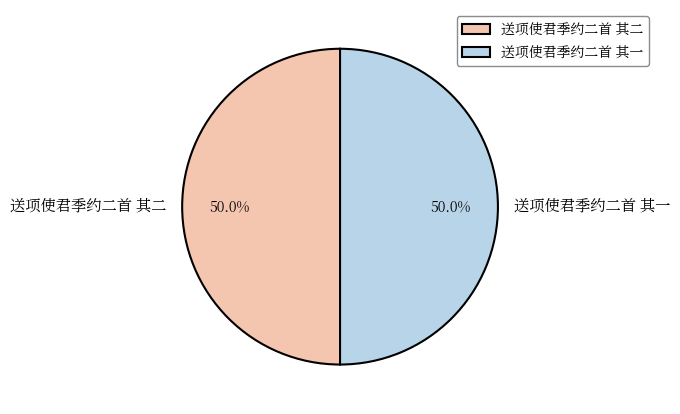

Approximately how many times larger is the value at 送项使君季约二首 其一 compared to 送项使君季约二首 其二?

1.0